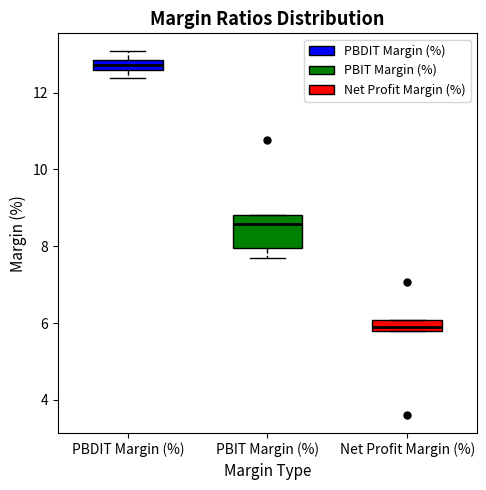

Which box is the tallest, from its lower edge to its upper edge?

PBIT Margin (%)